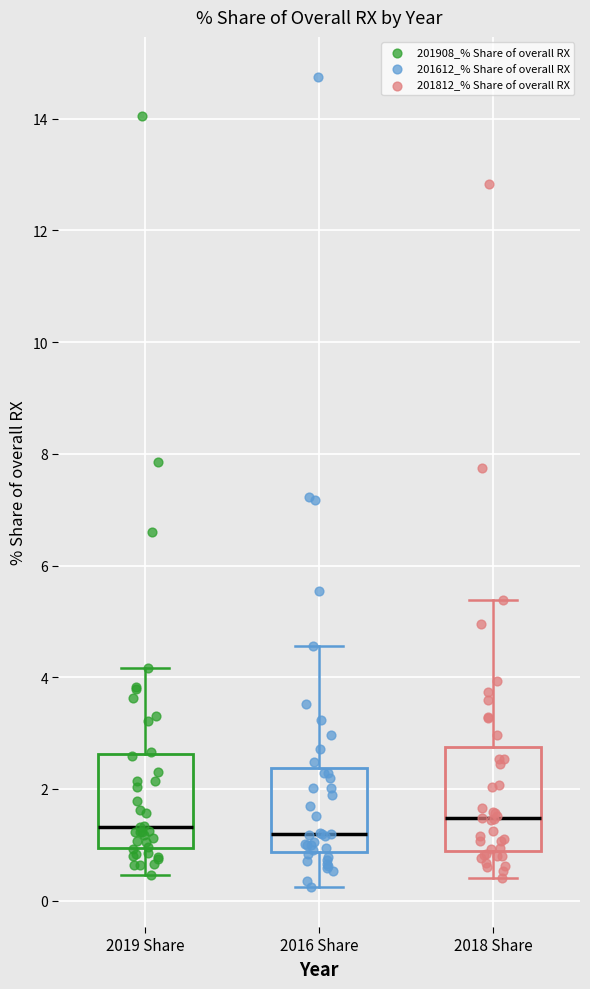

Reading left to right, transcribe this box plot: for each box, give where its median line is, the range the box spans, and where its two whiskers end, as read against the y-axis. The values are not printed on the chart, so give them approximately, as read against the axis.

2019 Share: median 1.4, box 1.0 to 2.6, whiskers 0.4 to 4.2
2016 Share: median 1.2, box 0.8 to 2.4, whiskers 0.2 to 4.6
2018 Share: median 1.4, box 0.8 to 2.8, whiskers 0.4 to 5.4